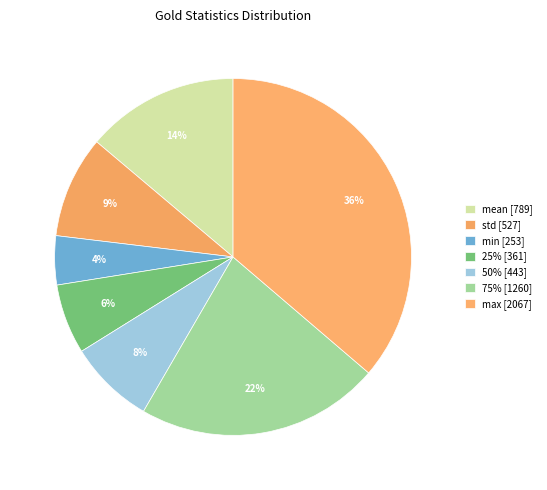

How many slices are in this pie chart?

7